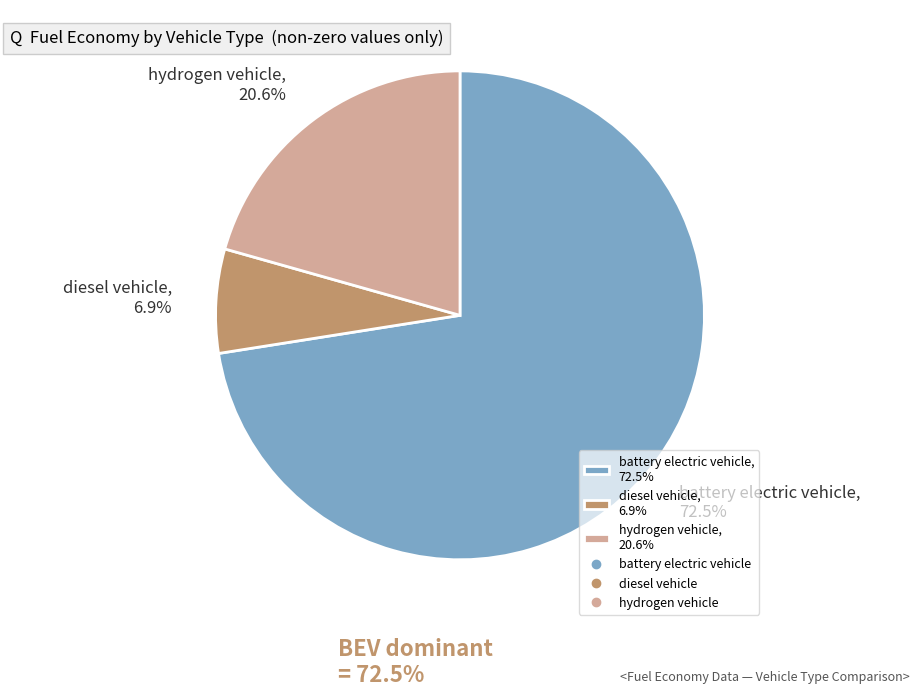

Do hydrogen vehicle and battery electric vehicle together represent more than half of the pie?

Yes